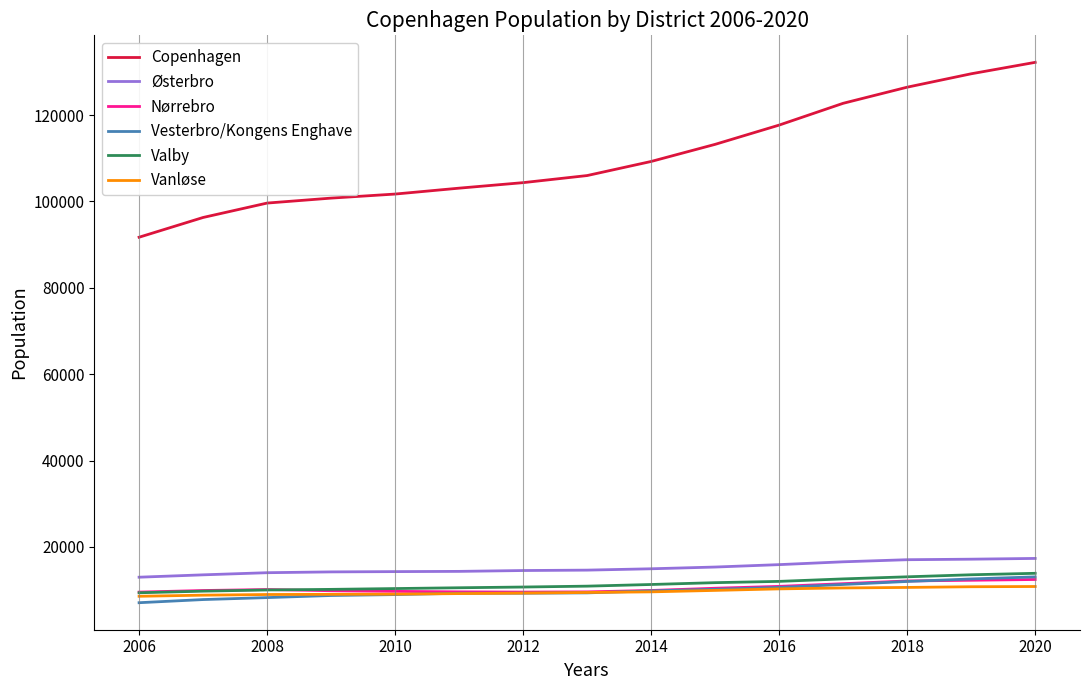

Which series has the largest total across all categories?

Copenhagen